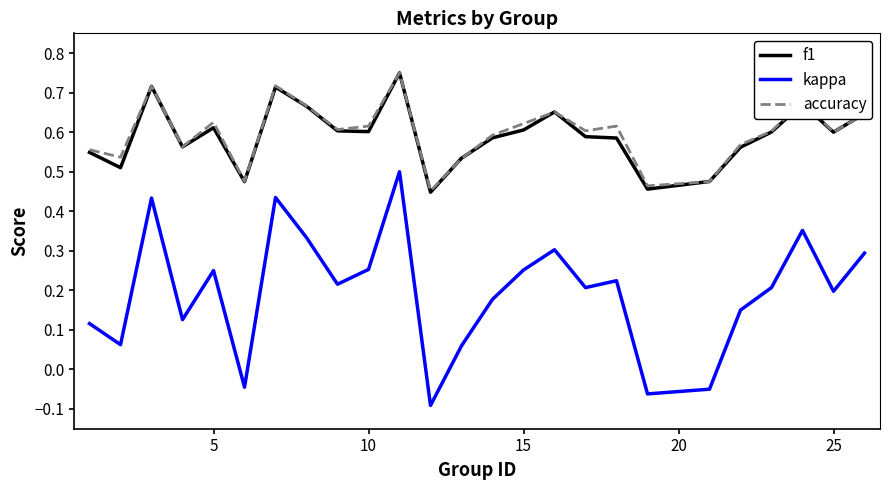

How many lines are shown in the chart?

3